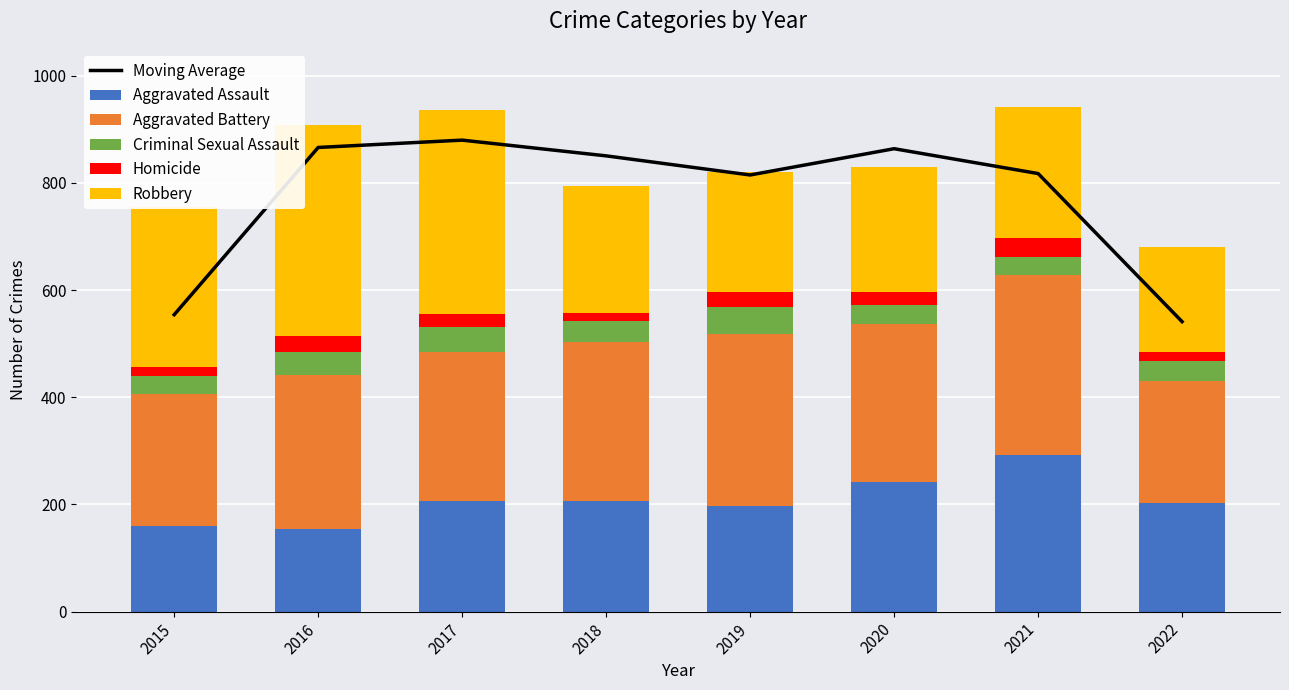

How many distinct data groups are displayed?

6